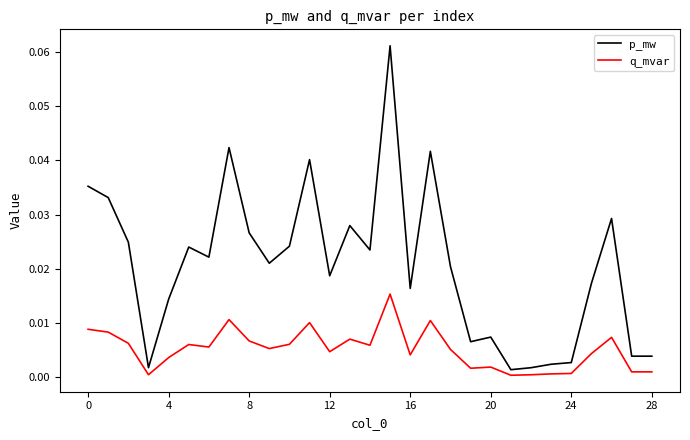

At how many categories does at least one series exceed 0?

29